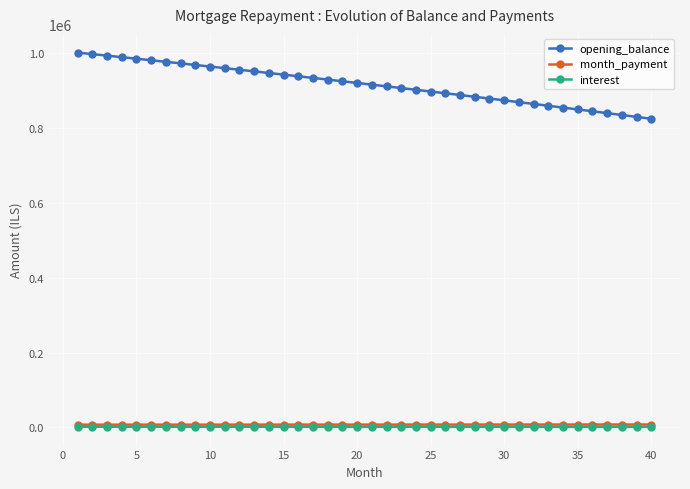

What is the highest value of the opening_balance series?

1001500.0